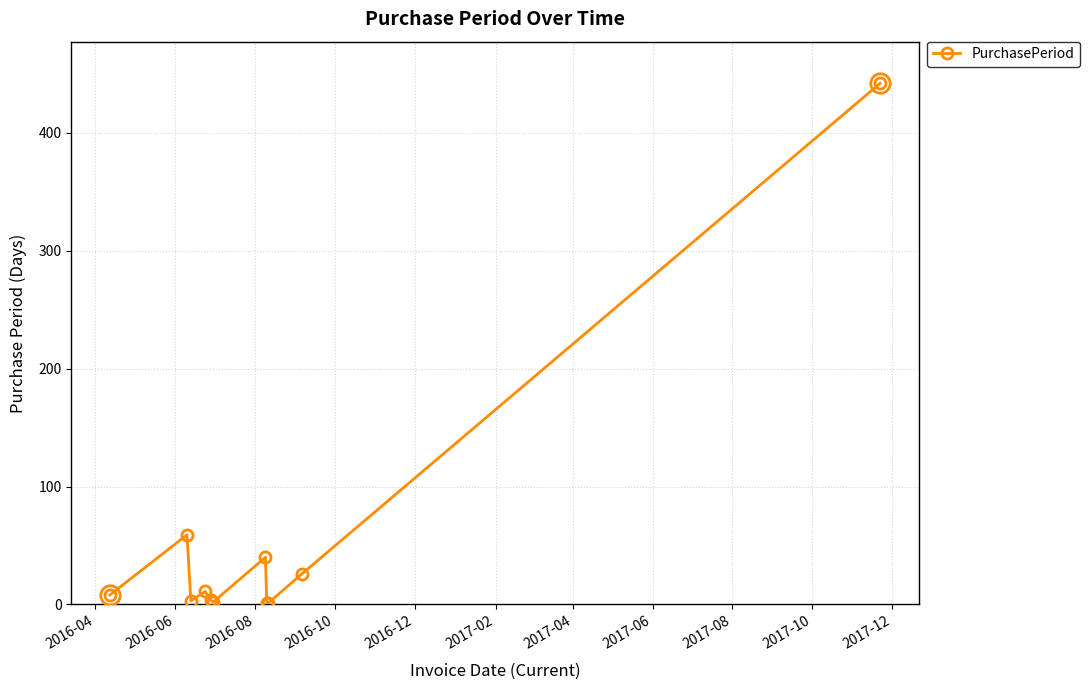

What is the maximum value shown in the chart?

442